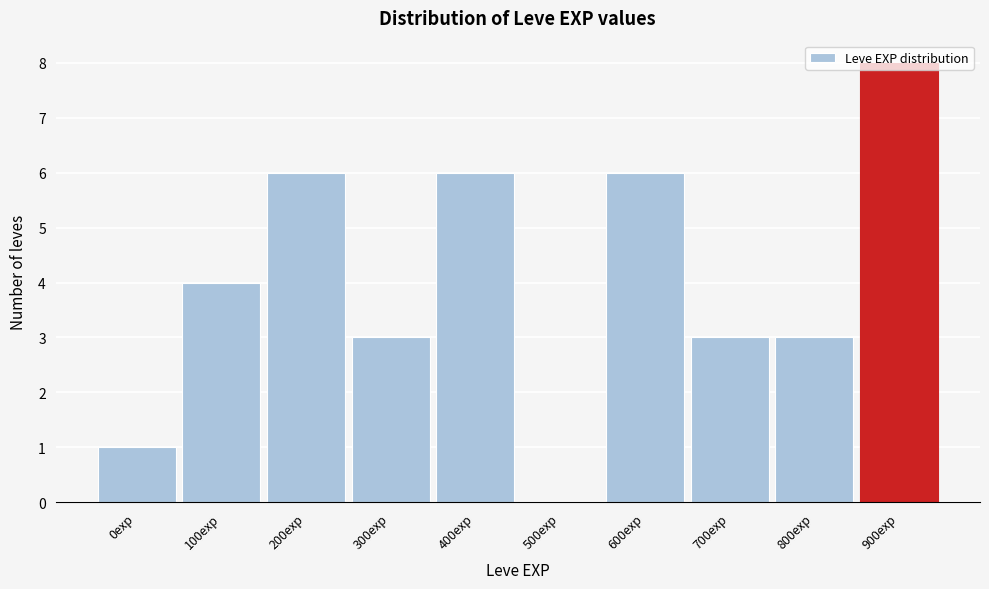

Read the value at 200exp.

6